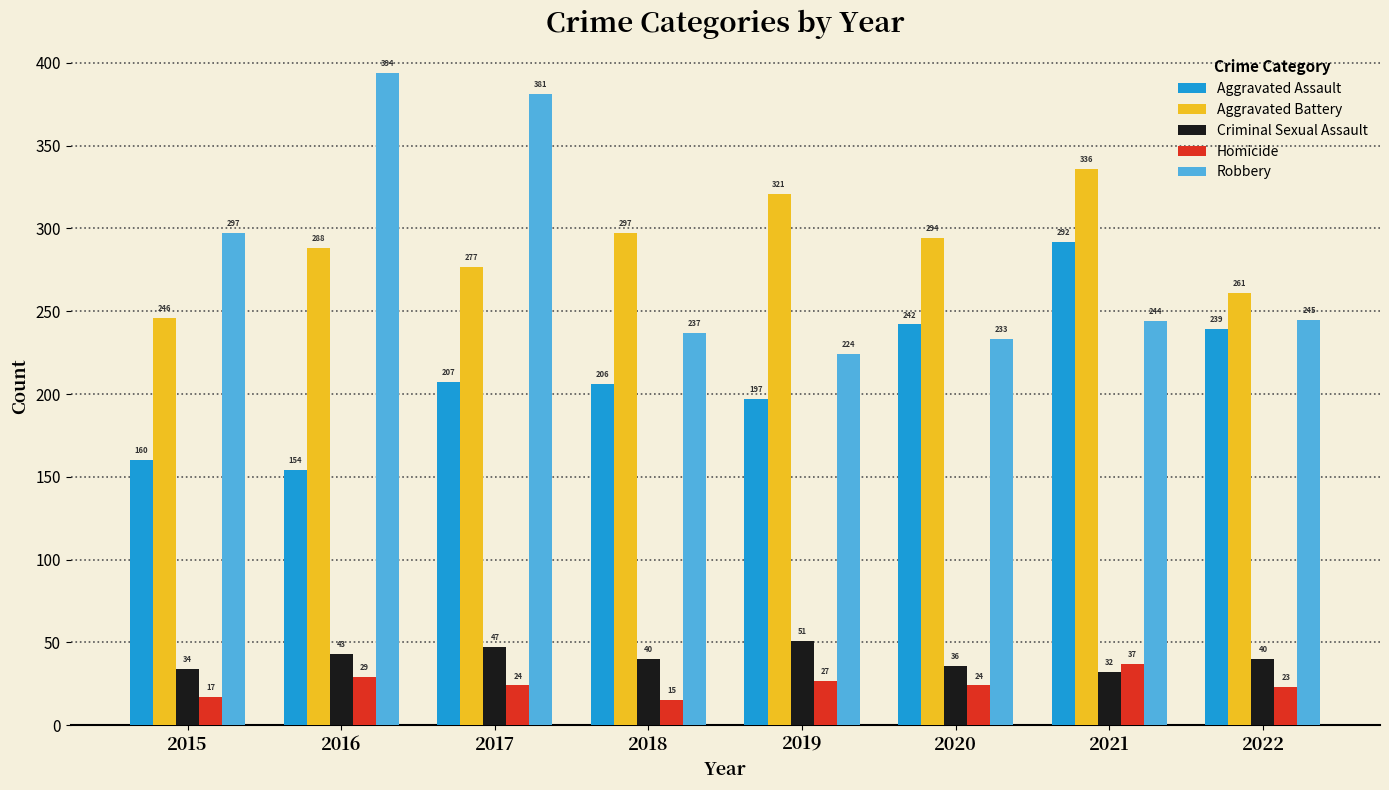

How many data points in Aggravated Battery are less than 294?

4